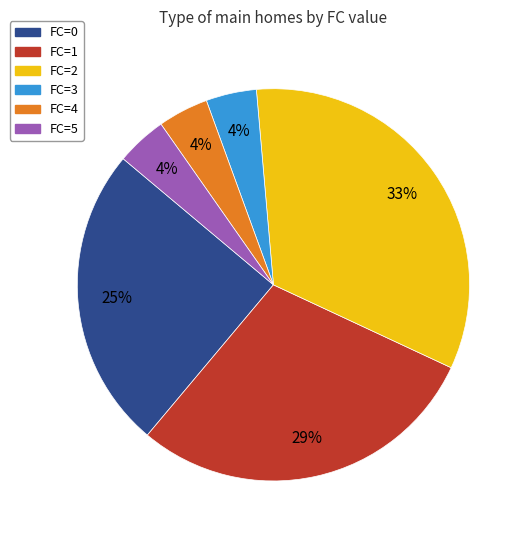

How many segments does this pie chart have?

6